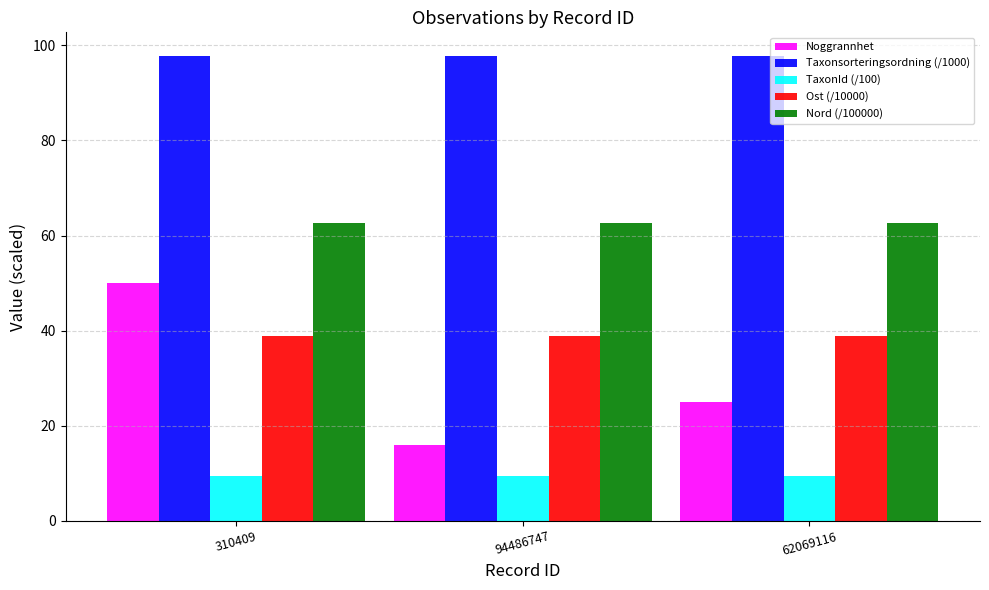

Which series has the widest spread of values?

Noggrannhet